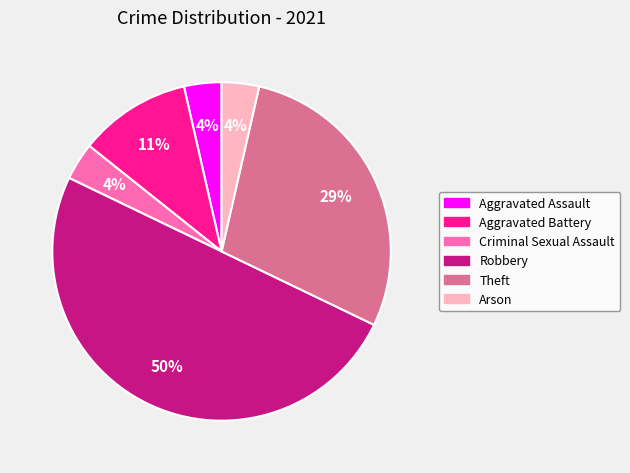

Does Arson represent more than half of the total?

No